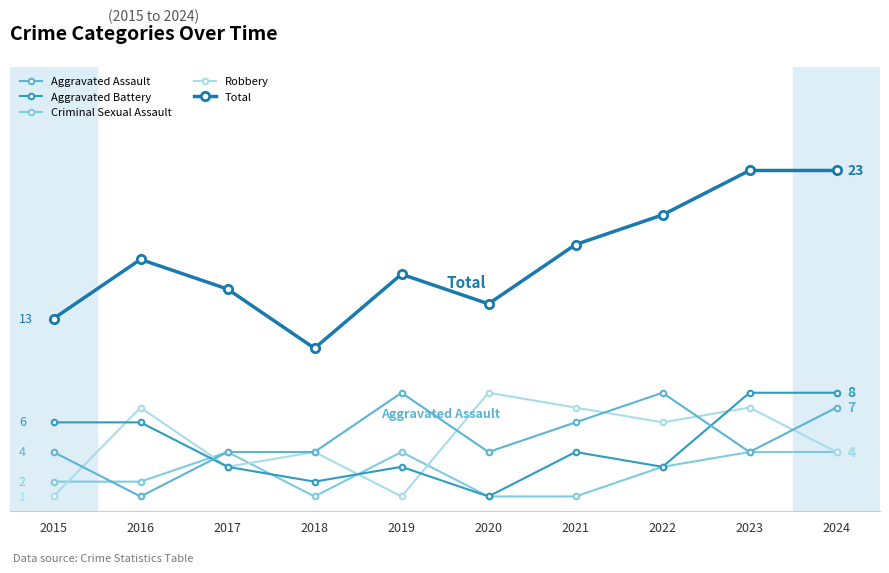

What are all the series names shown in the legend?

Aggravated Assault, Aggravated Battery, Criminal Sexual Assault, Robbery, Total